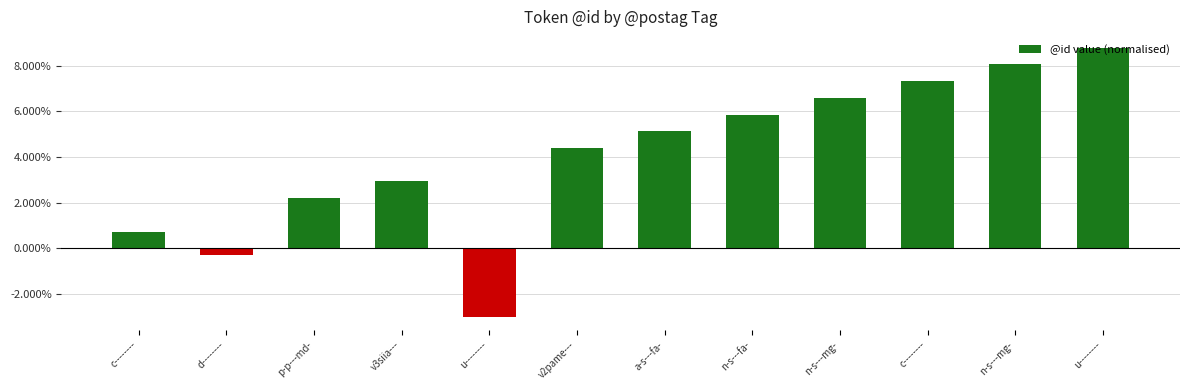

Does the chart contain any negative values?

Yes